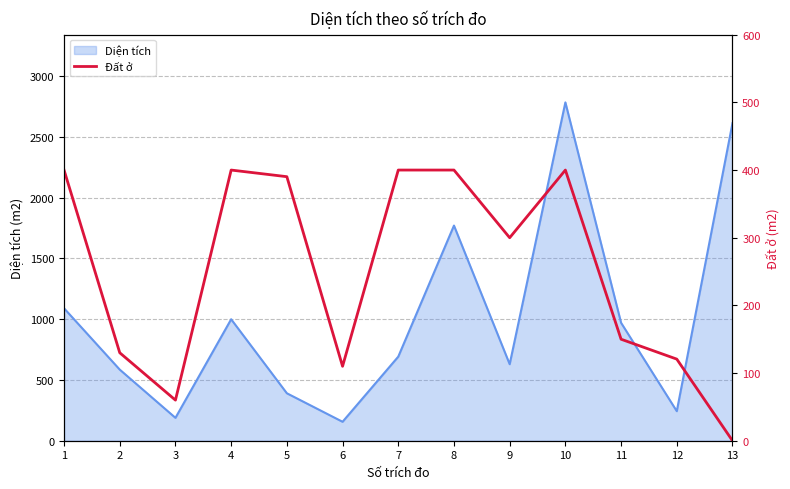

Where is the first local maximum?

4